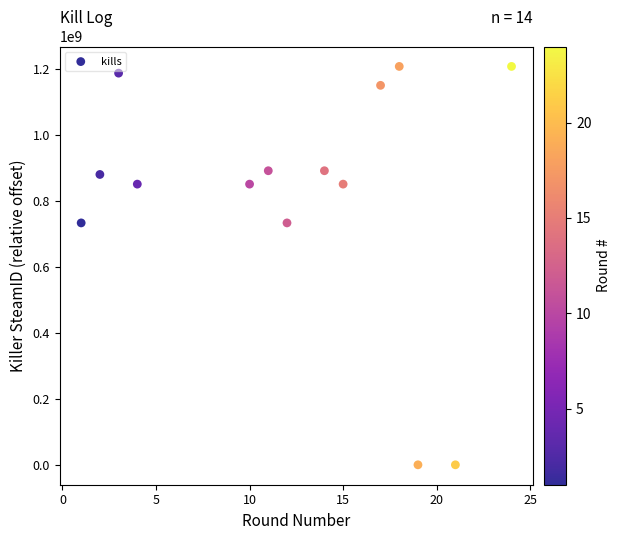

What is the range of X values (max minus min)?

23